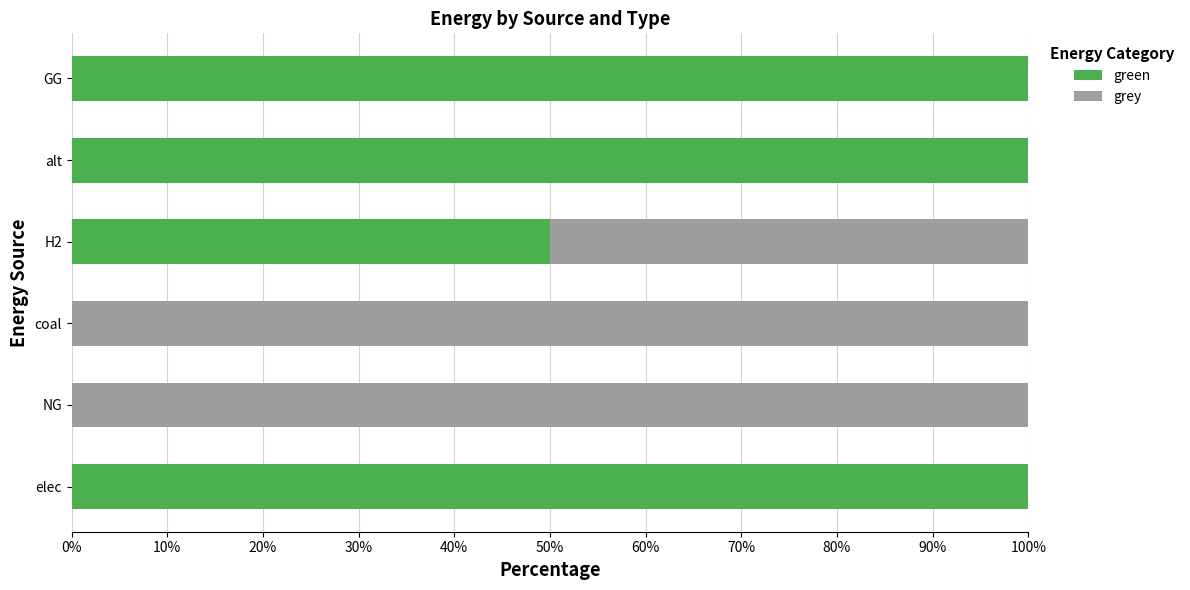

What is the total value across all series at GG?

100